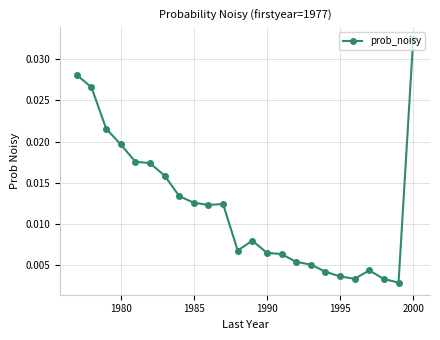

True or false: the data has more than 0 interior local peaks.

True